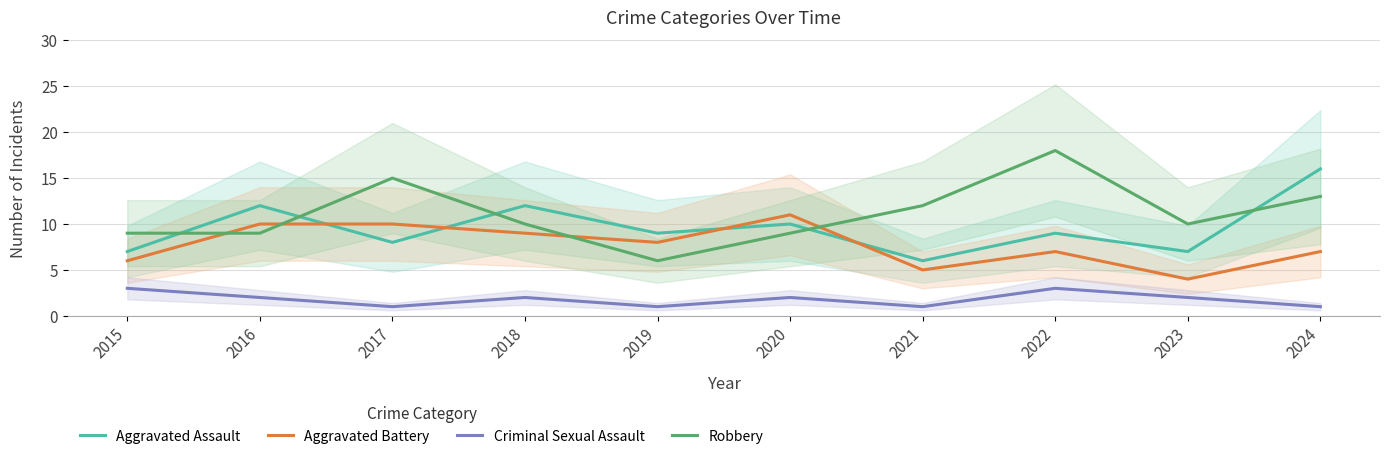

The Criminal Sexual Assault series shows 3 at 2020. True or false?

False